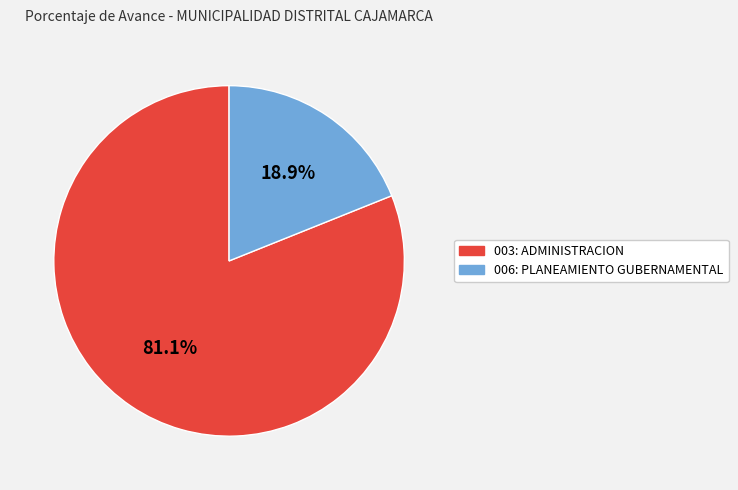

Rank the categories by value from lowest to highest.

006: PLANEAMIENTO GUBERNAMENTAL, 003: ADMINISTRACION